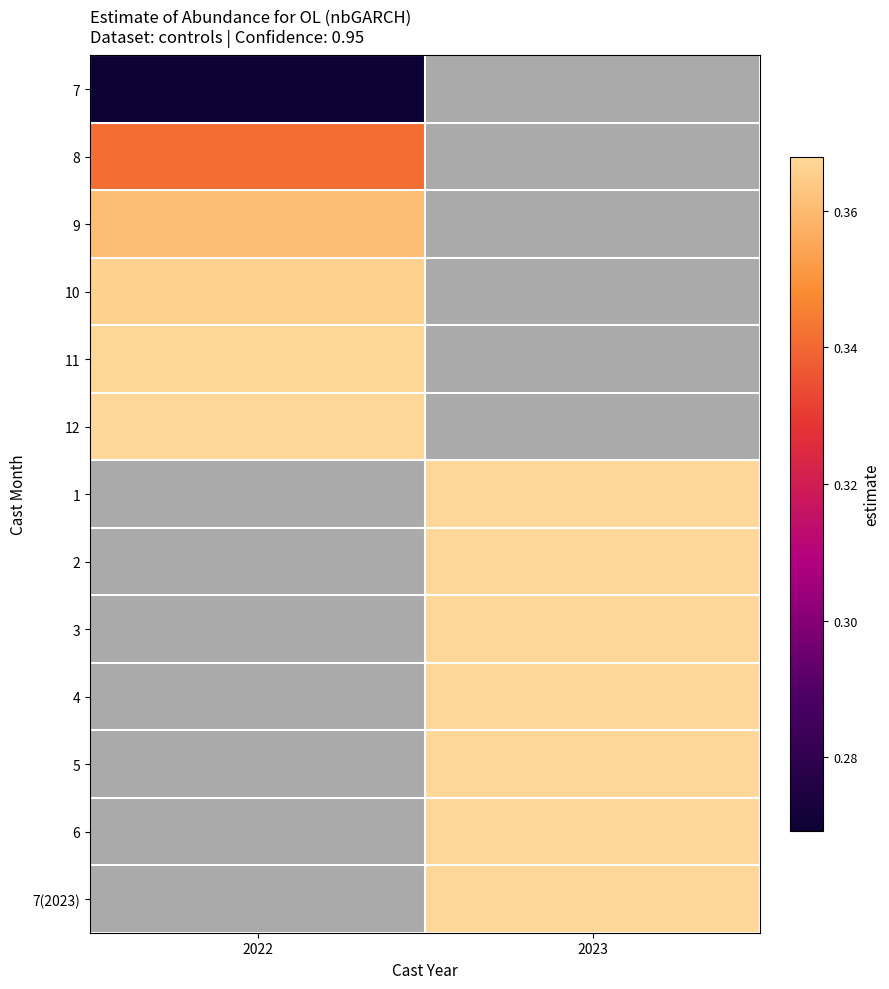

What value does the 7 series have at 2022?

0.3